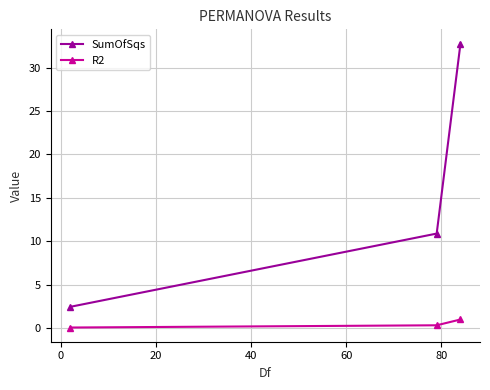

Which series has the largest range (max minus min)?

SumOfSqs